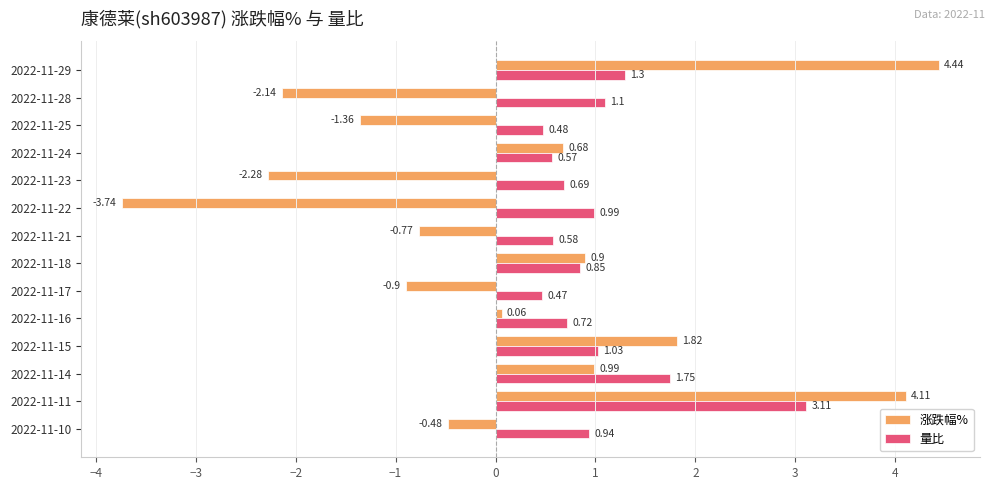

List the labels in order of 量比 value, smallest first.

2022-11-17, 2022-11-25, 2022-11-24, 2022-11-21, 2022-11-23, 2022-11-16, 2022-11-18, 2022-11-10, 2022-11-22, 2022-11-15, 2022-11-28, 2022-11-29, 2022-11-14, 2022-11-11